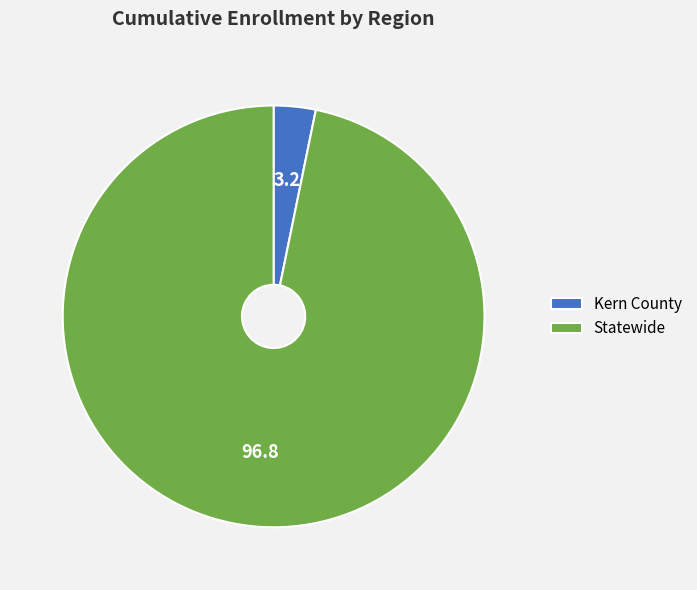

Rank the categories by value from highest to lowest.

Statewide, Kern County